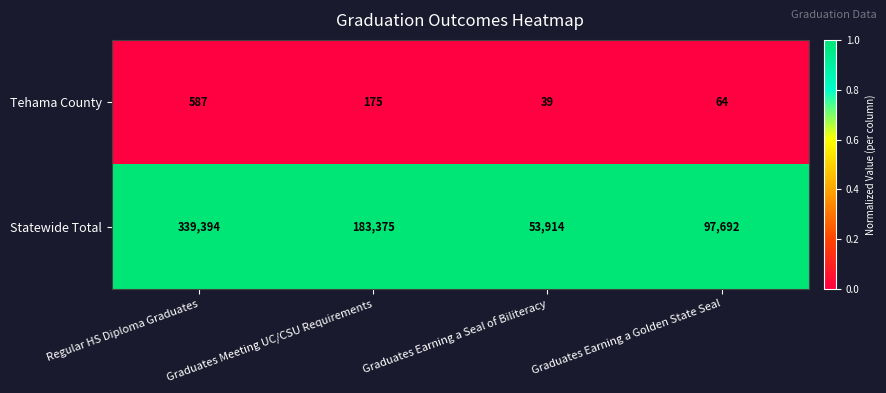

What is the spread (max minus min) of values at Graduates Meeting UC/CSU Requirements?

183200